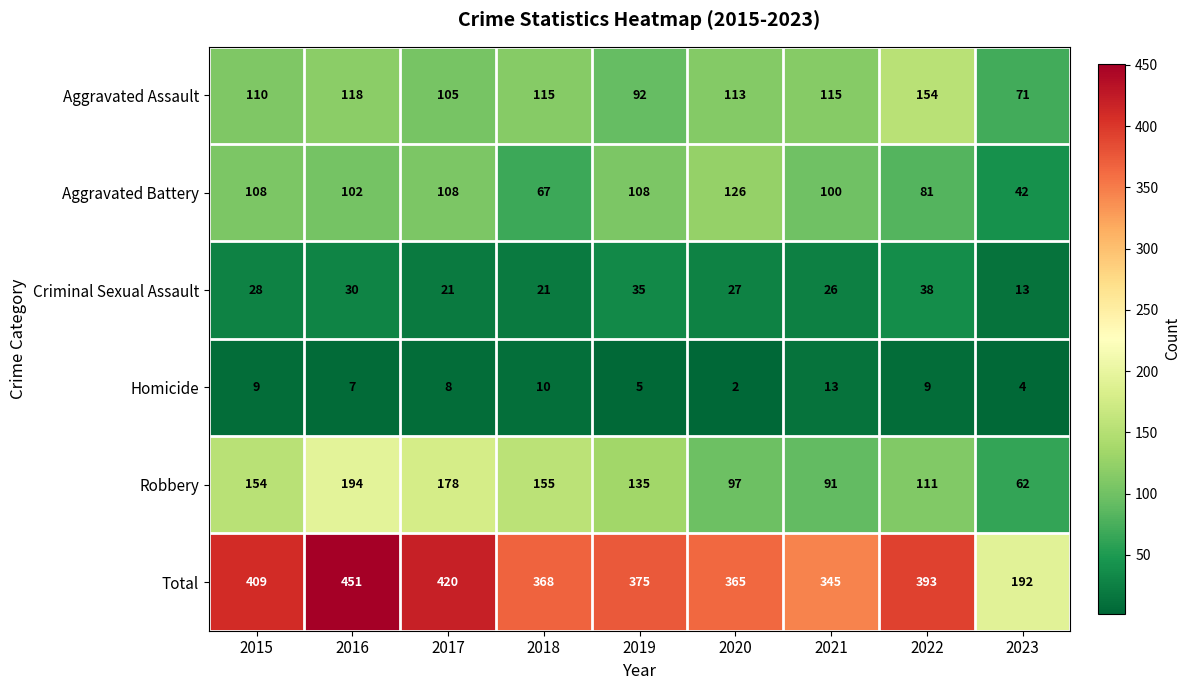

How many series are shown in this chart?

6